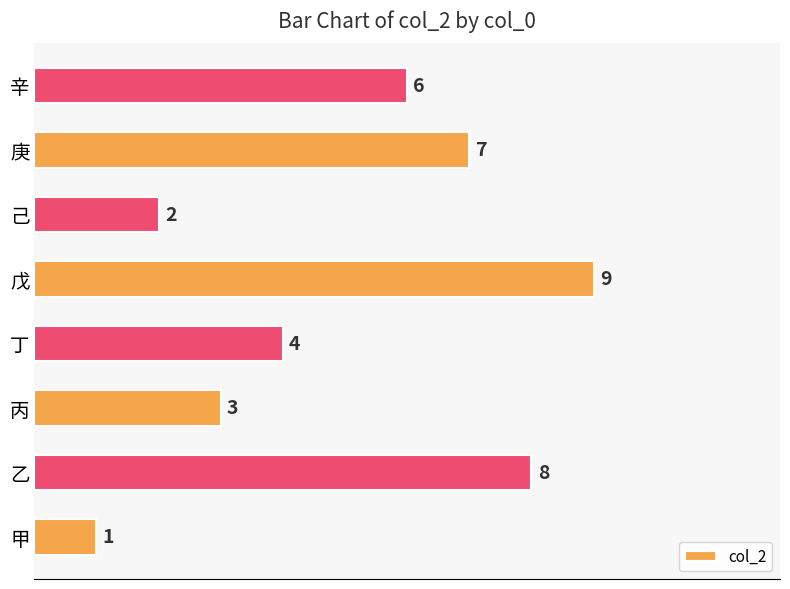

Reading bottom to top, extract all data points from this chart.

甲=1	乙=8	丙=3	丁=4	戊=9	己=2	庚=7	辛=6